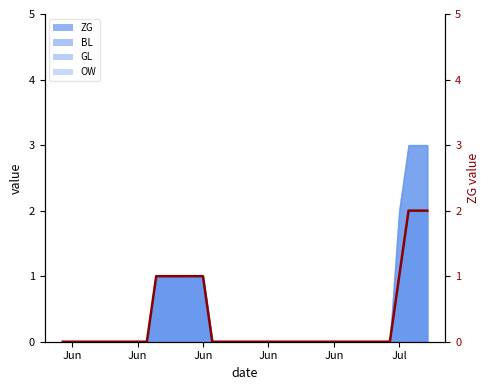

How many lines are shown in the chart?

1